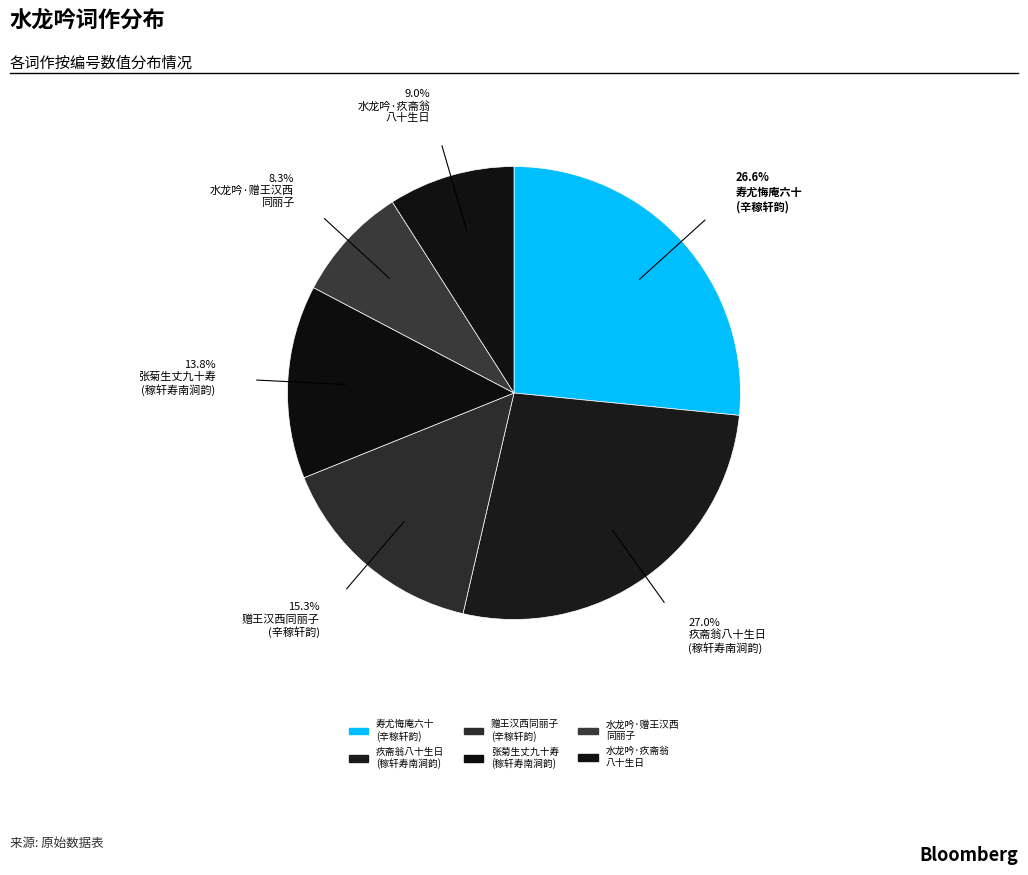

How many segments does this pie chart have?

6